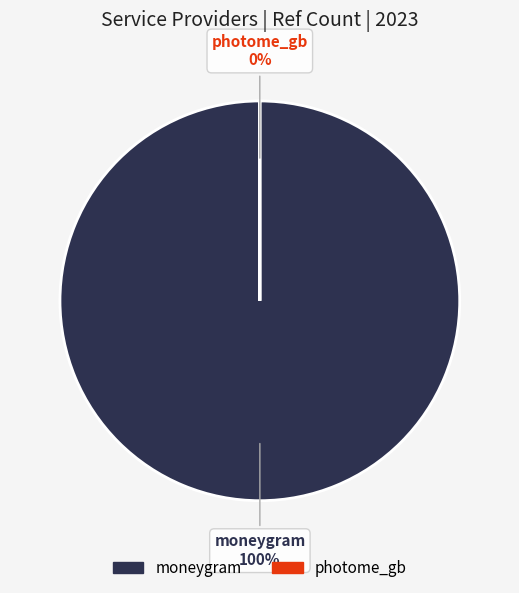

What portion of the pie excludes photome_gb?

100.0%